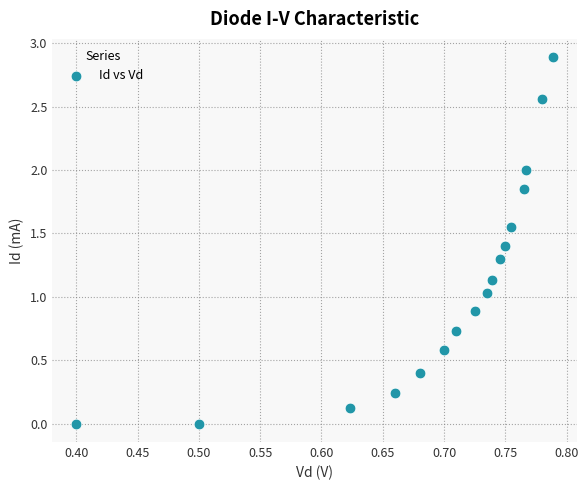

What is the range of X values (max minus min)?

0.4